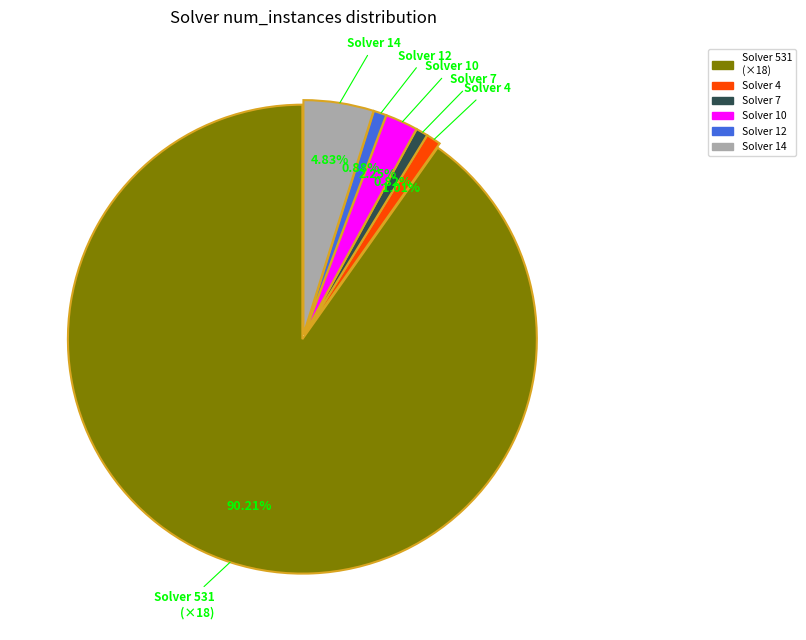

How many slices are in this pie chart?

6